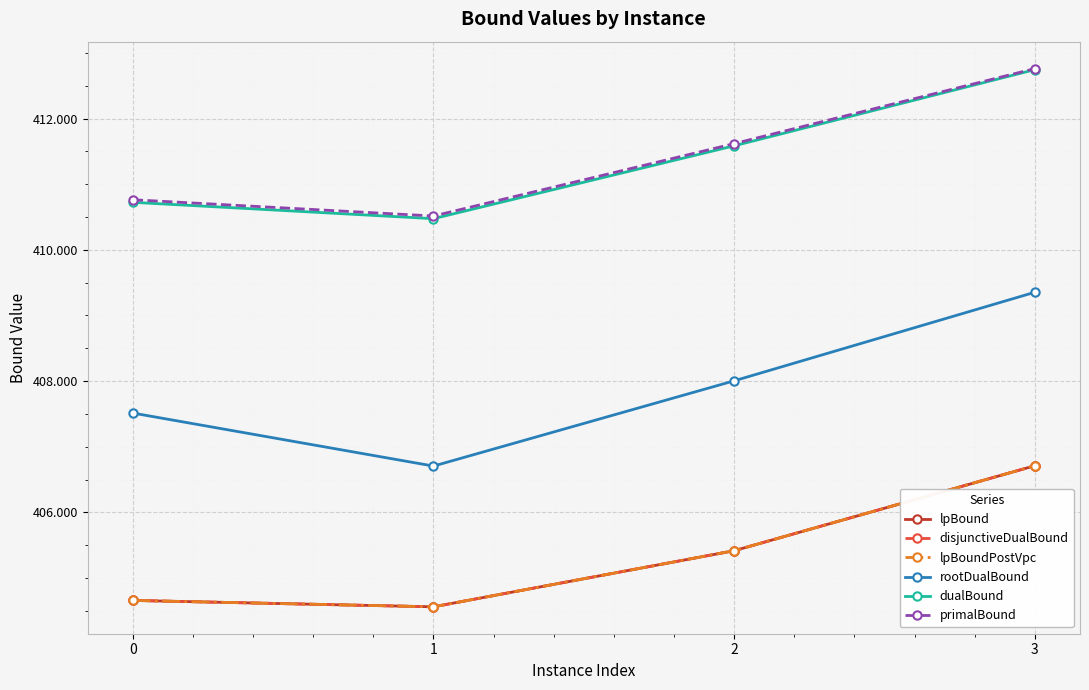

Which series changed the most between 0 and 3?

lpBound